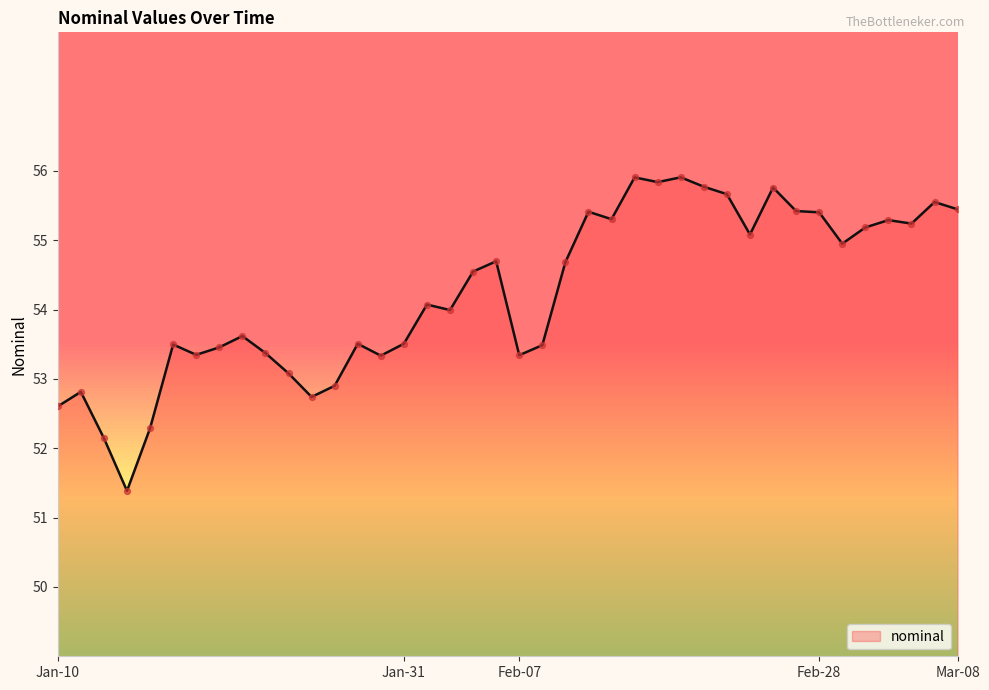

What is the difference between the maximum and minimum values?

4.5